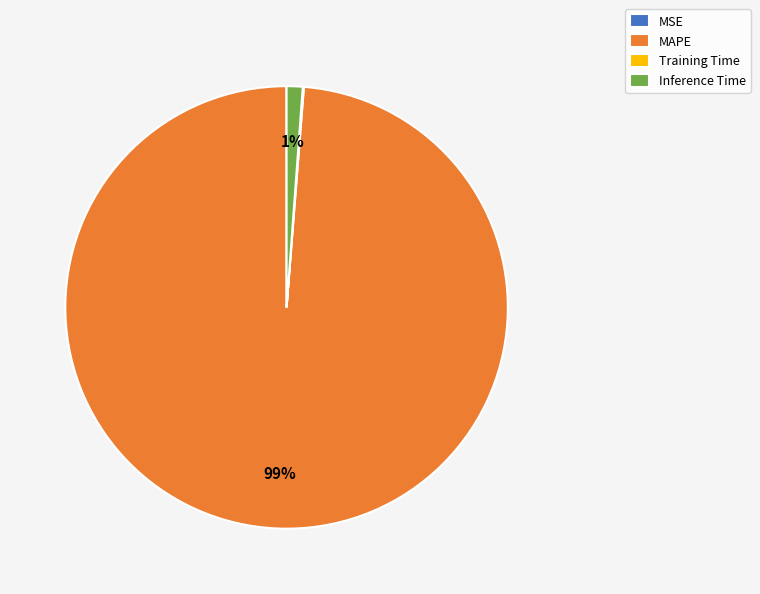

To the nearest percent, what is the difference between the largest and smallest slice percentages?

99%